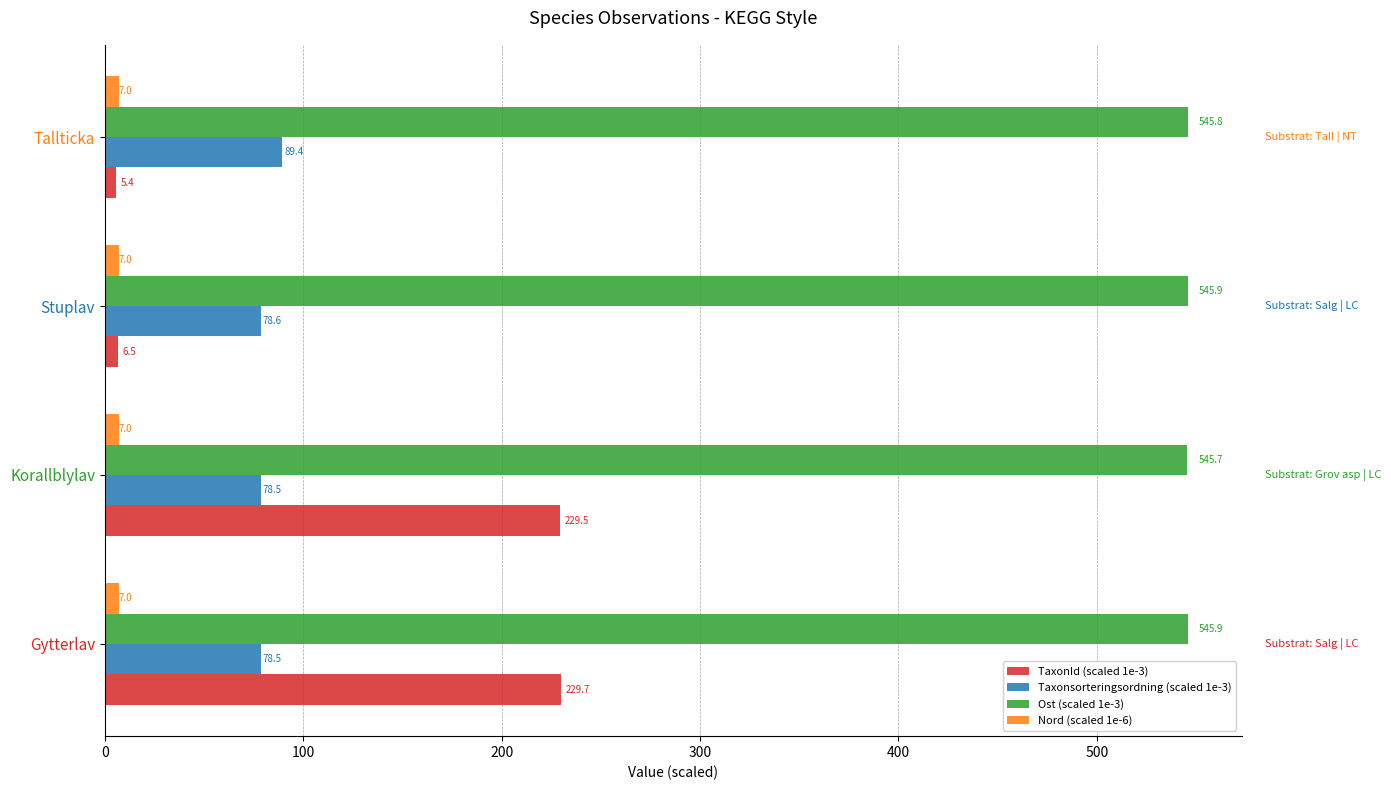

True or false: Nord (scaled 1e-6) has a value of 7.0 at Gytterlav.

True